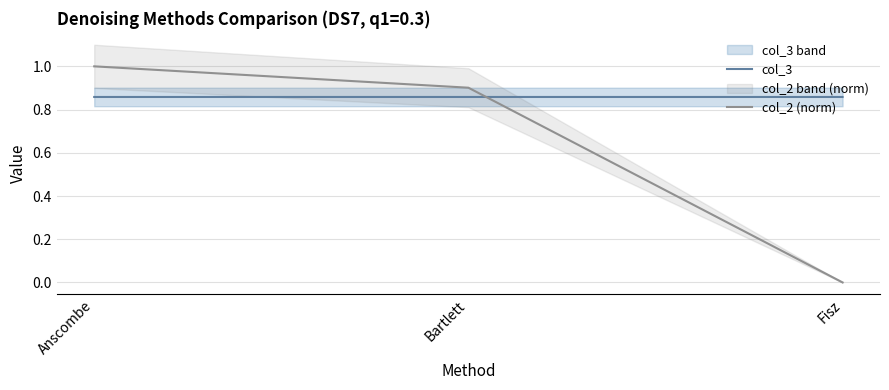

Reading left to right, list all the values displayed in this chart.

col_3: Anscombe=0.9	Bartlett=0.9	Fisz=0.9
col_2 (norm): Anscombe=1.0	Bartlett=0.9	Fisz=0.0